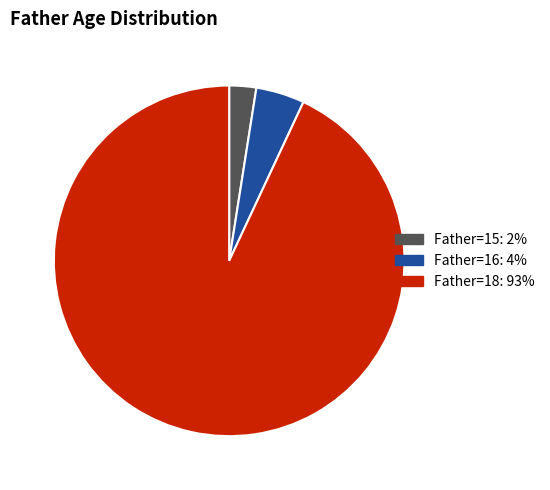

Is it true that Father=18: 93% is 93% of the pie?

True